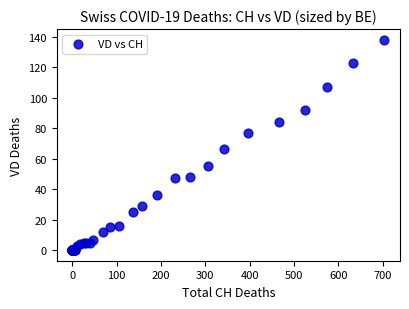

What Y value in the scatter plot is closest to 69?

66